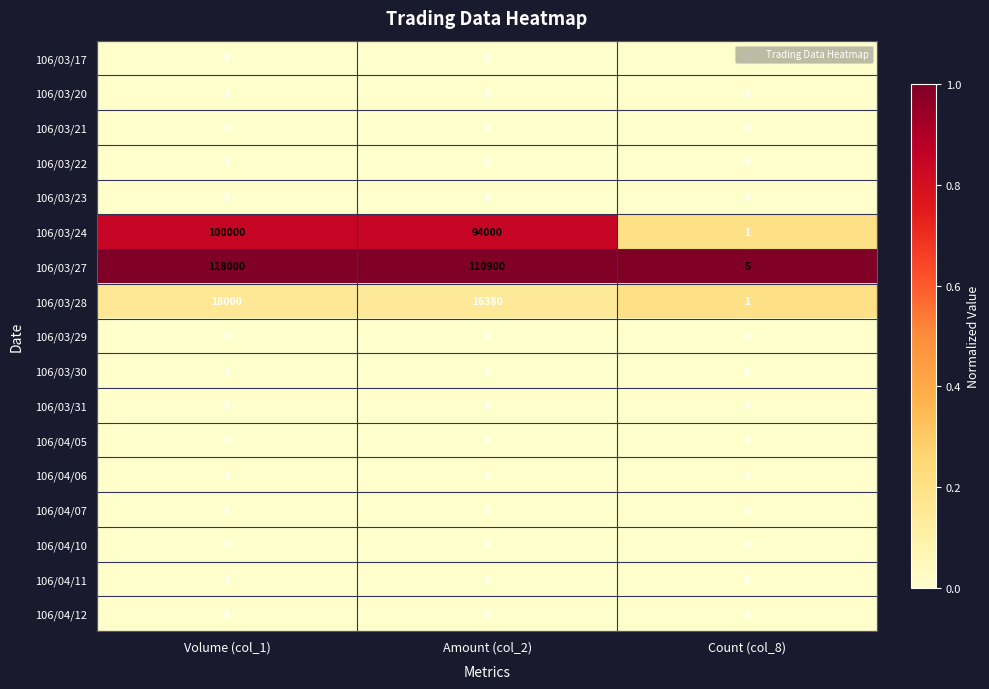

Which label corresponds to the largest value in the chart?

Volume (col_1)